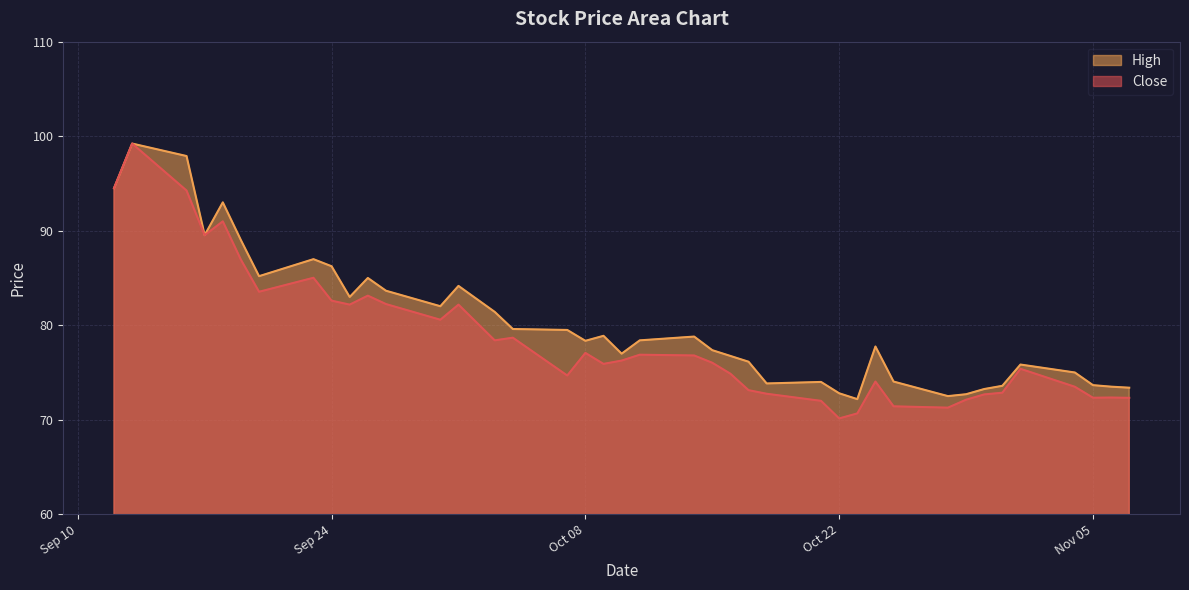

The High series shows 46.7 at 2024-10-23. True or false?

False